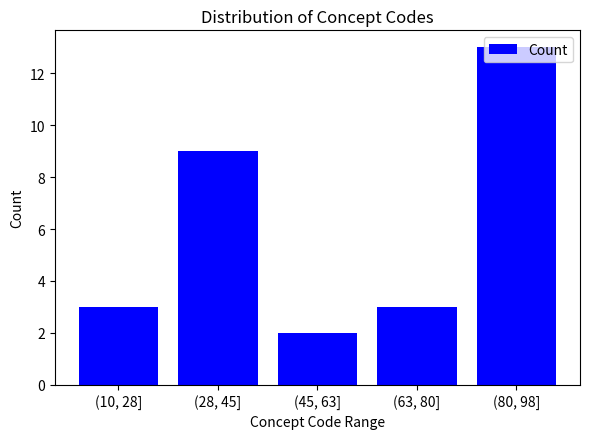

Which has a higher value, (10, 28] or (45, 63]?

(10, 28]